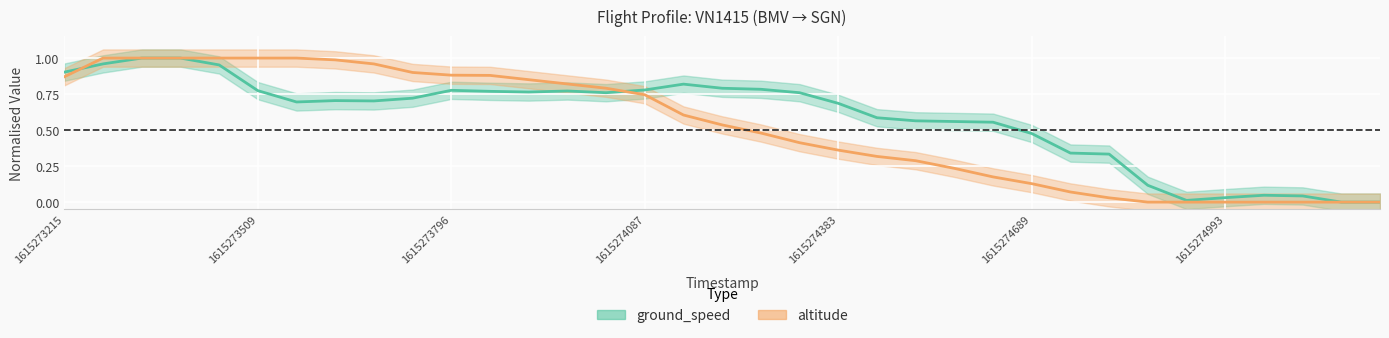

How many interior local valleys does the ground_speed series have?

5